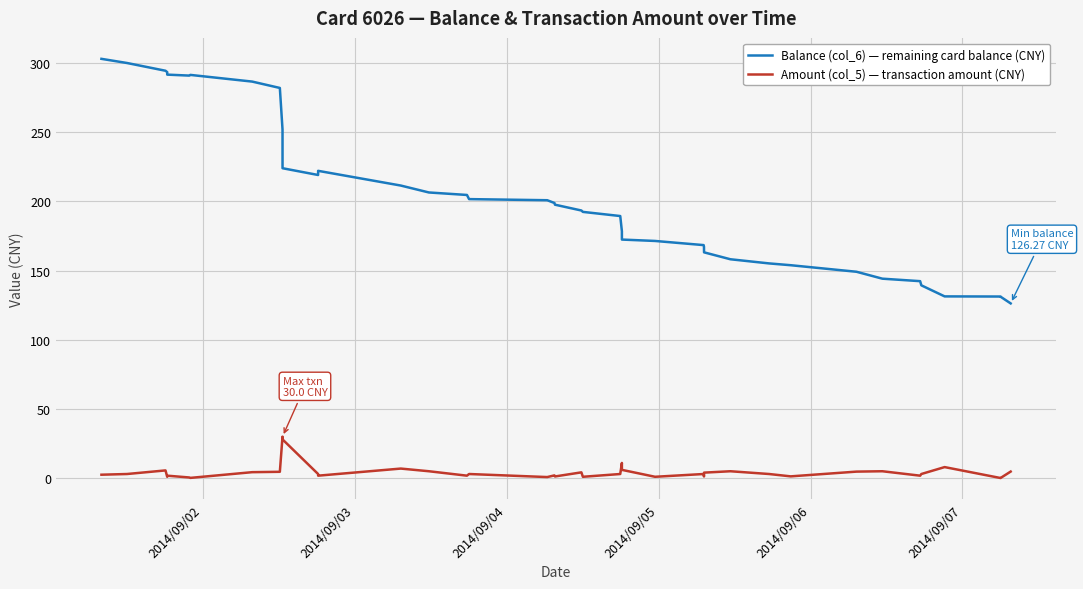

True or false: Balance (col_6) — remaining card balance (CNY) and Amount (col_5) — transaction amount (CNY) cross at least once.

False